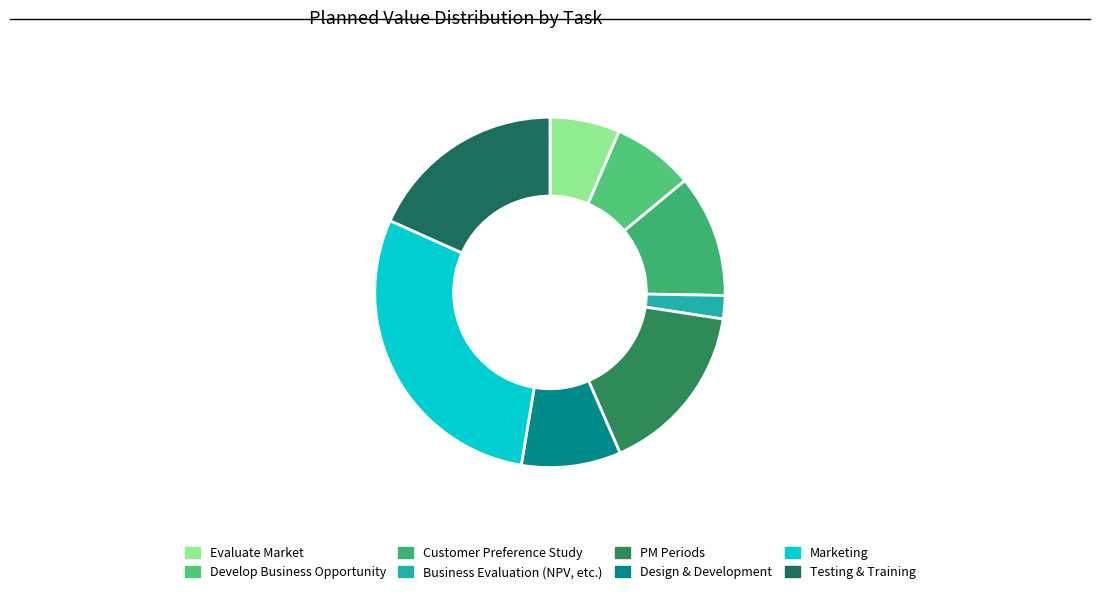

How many segments does this pie chart have?

8